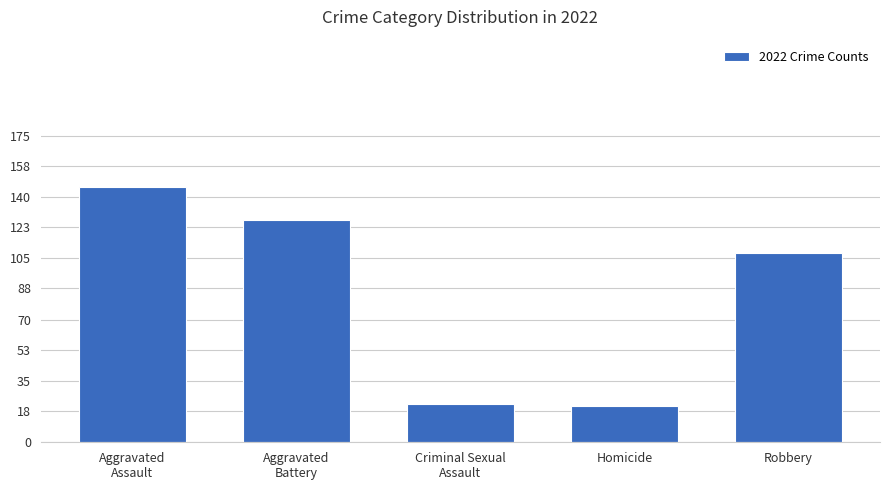

What is the value of the 2nd bar from the left?

127